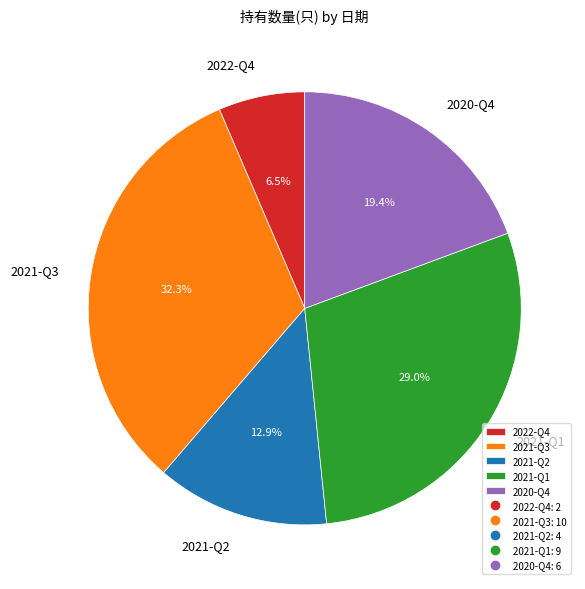

What percentage is the 2021-Q2 slice, to the nearest percent?

13%